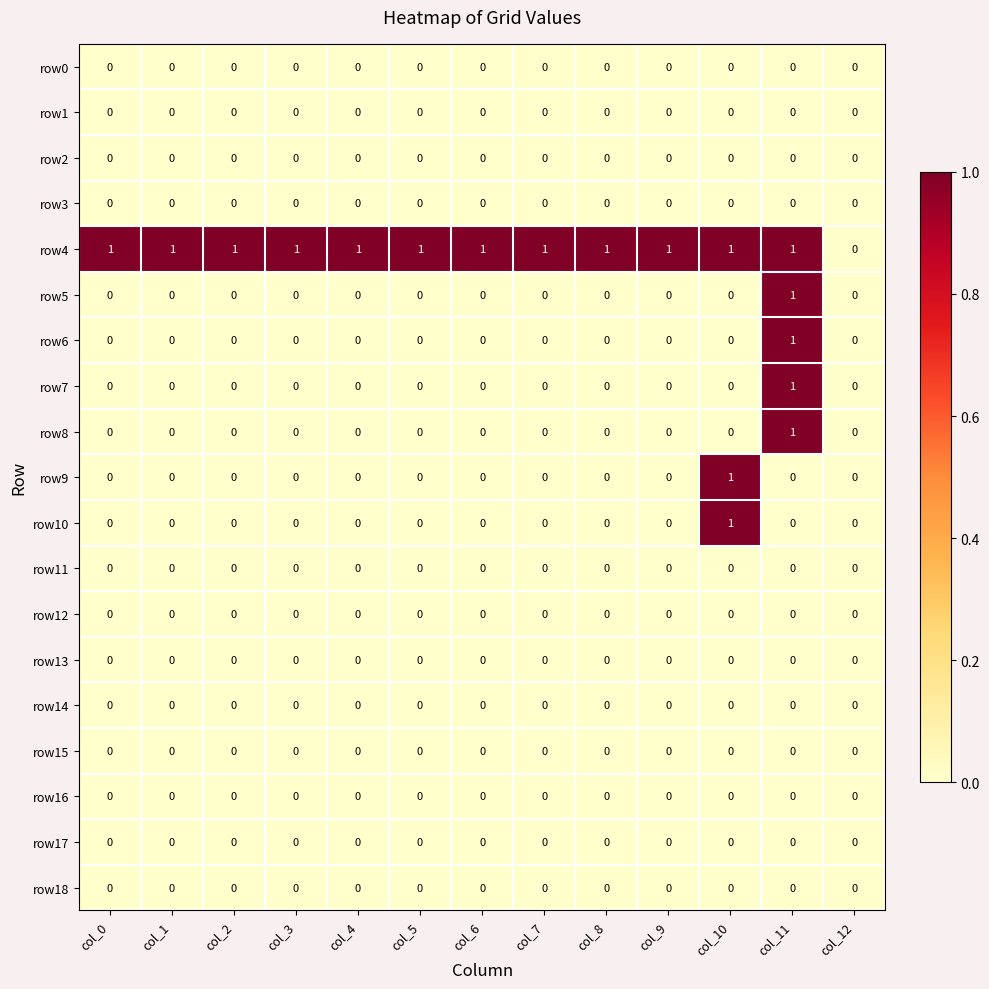

What is the spread (max minus min) of values at col_6?

1